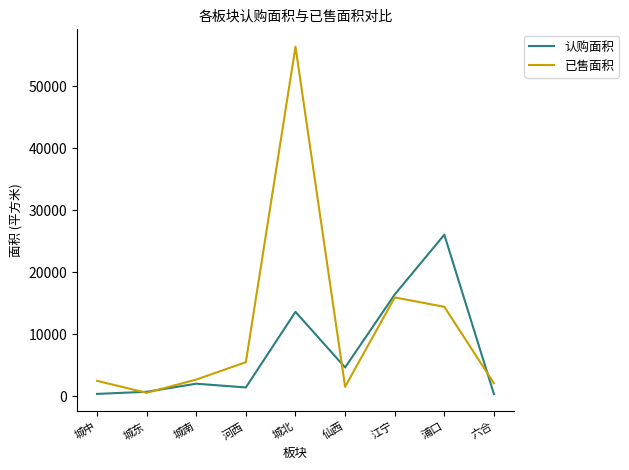

At which category does the chart reach its peak across all series?

城北